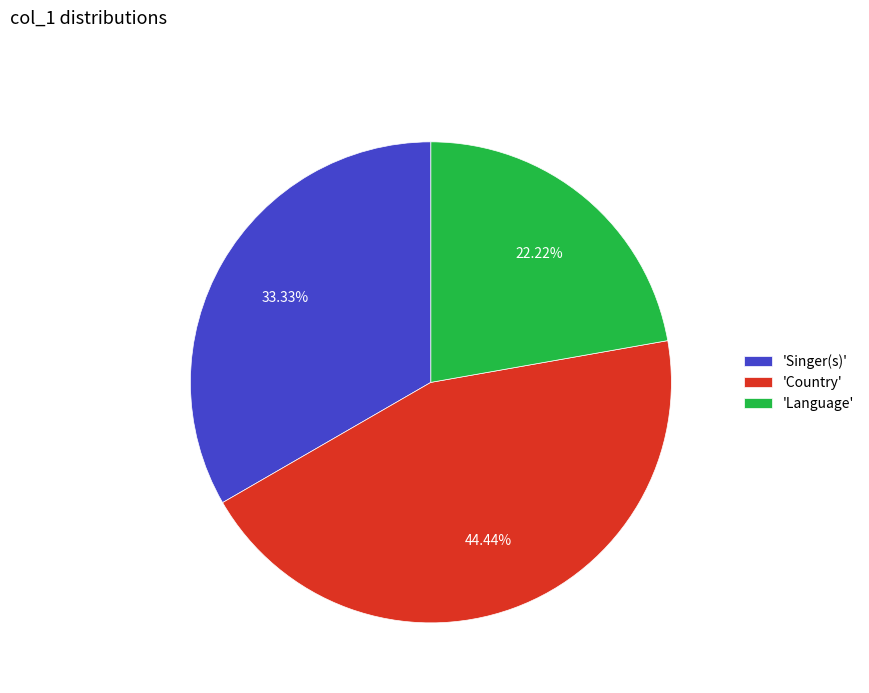

Is there a majority slice in this chart?

No